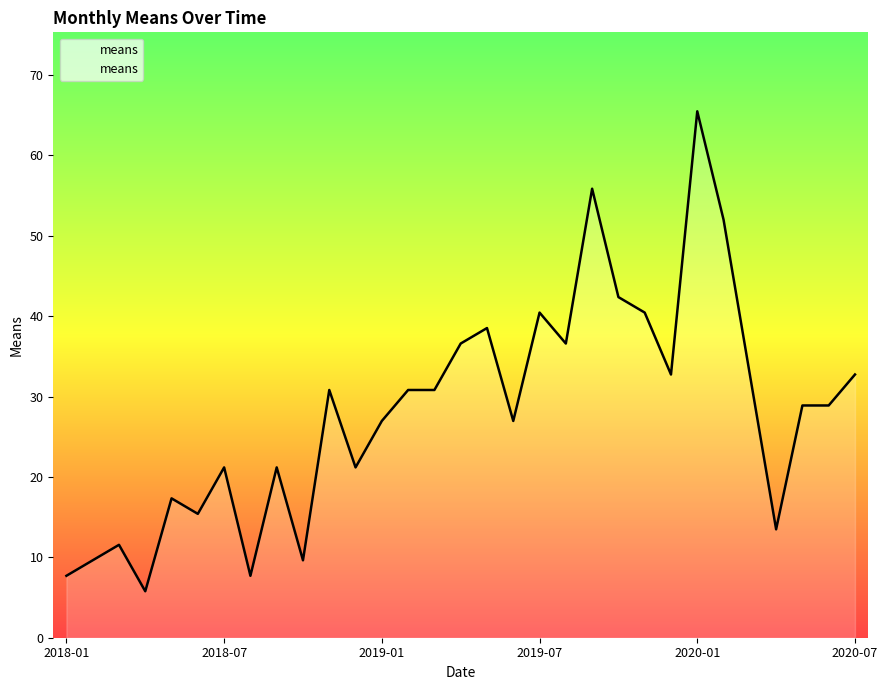

Does the chart display data point markers on the line(s)?

No